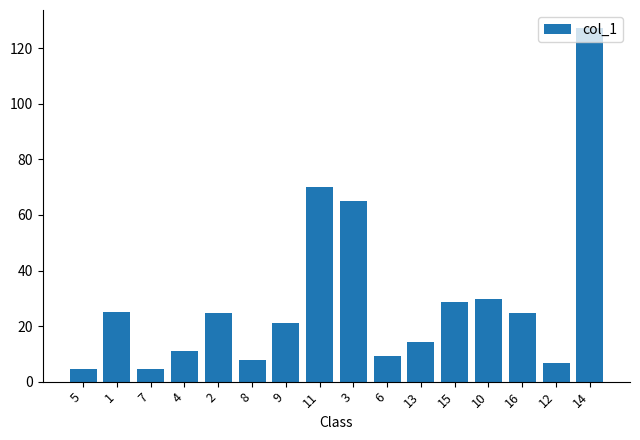

The value at 16 is 37.2. True or false?

False